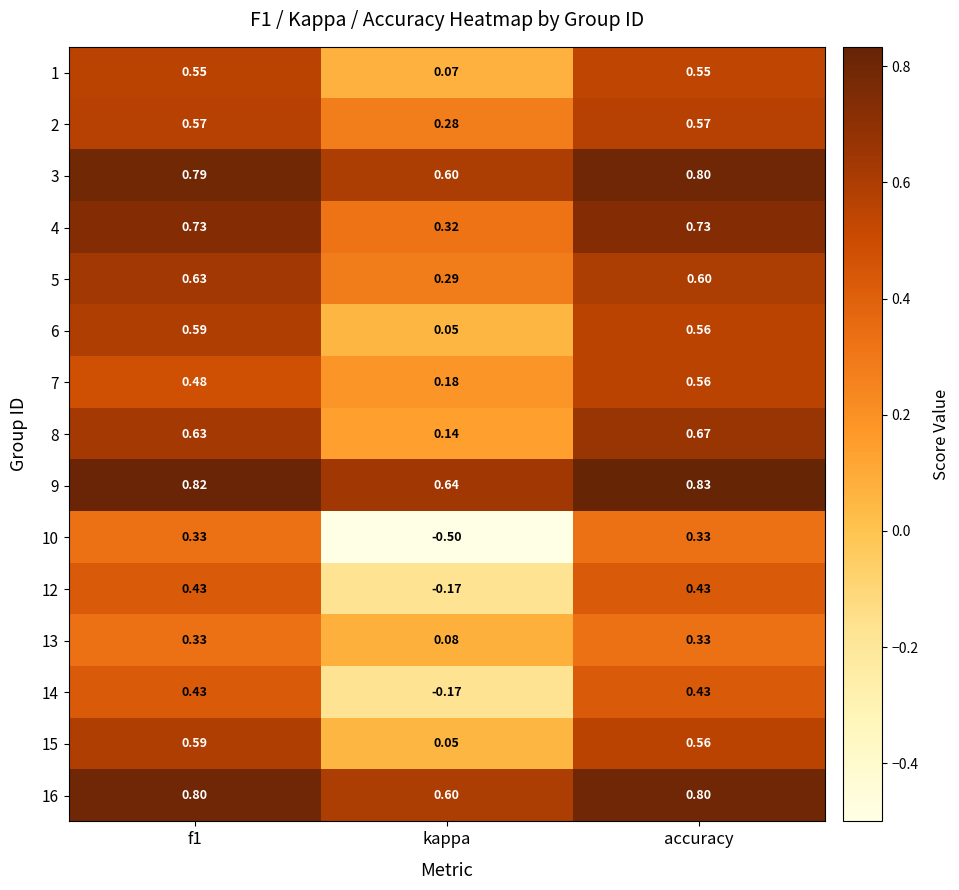

At which label is 8 closest to 0?

kappa